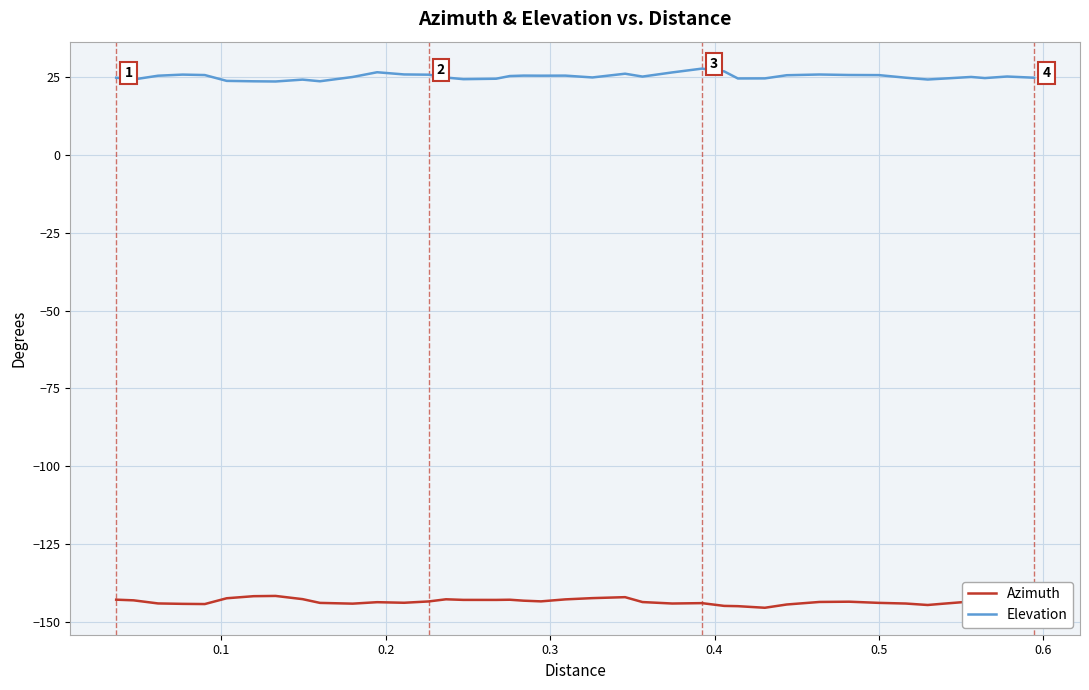

Which series has the largest total across all categories?

Elevation